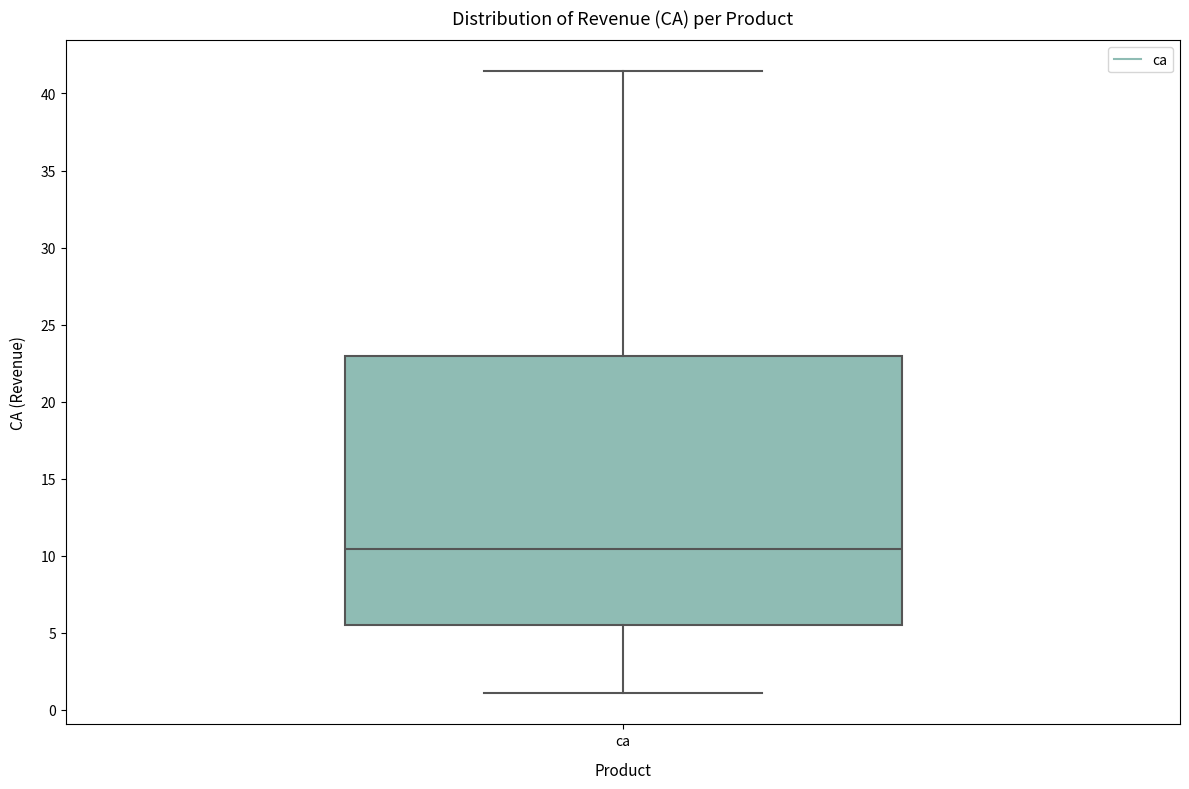

Where is the lower edge of the box for ca on the y-axis? The values are not printed on the chart, so give them approximately, as read against the axis.

5.5